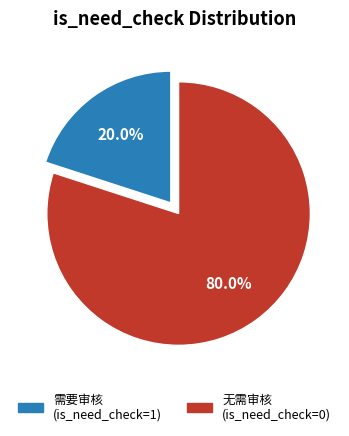

Which slice represents more than half of the pie?

无需审核 (is_need_check=0)